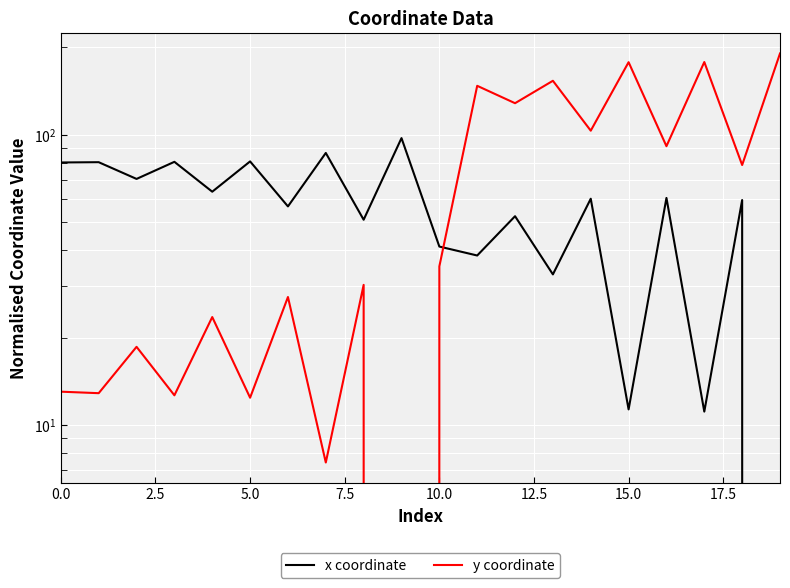

What is the sum of all y coordinate values?

1439.8